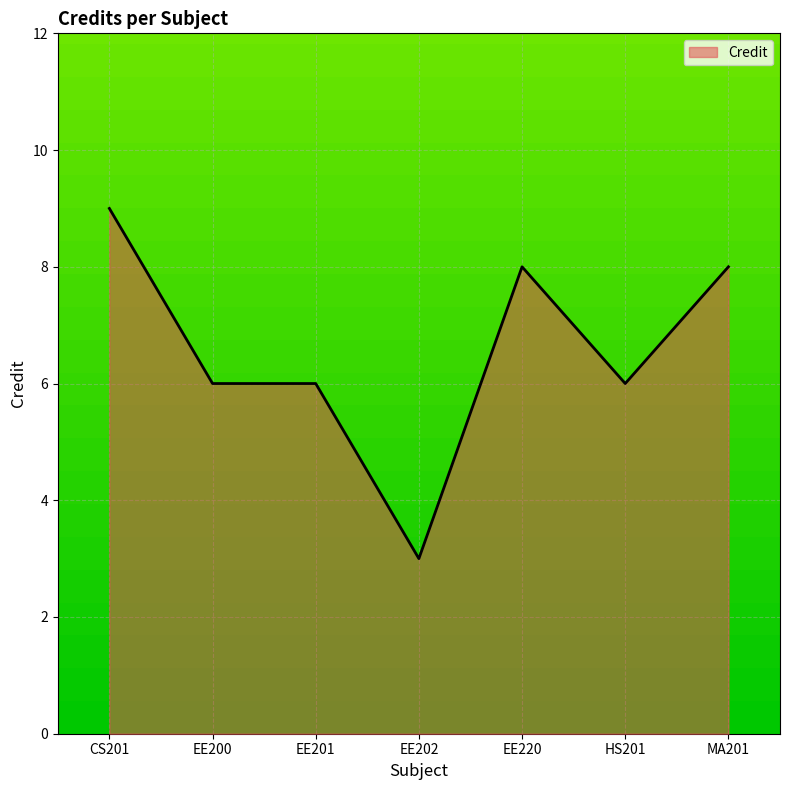

What is the maximum value shown in the chart?

9